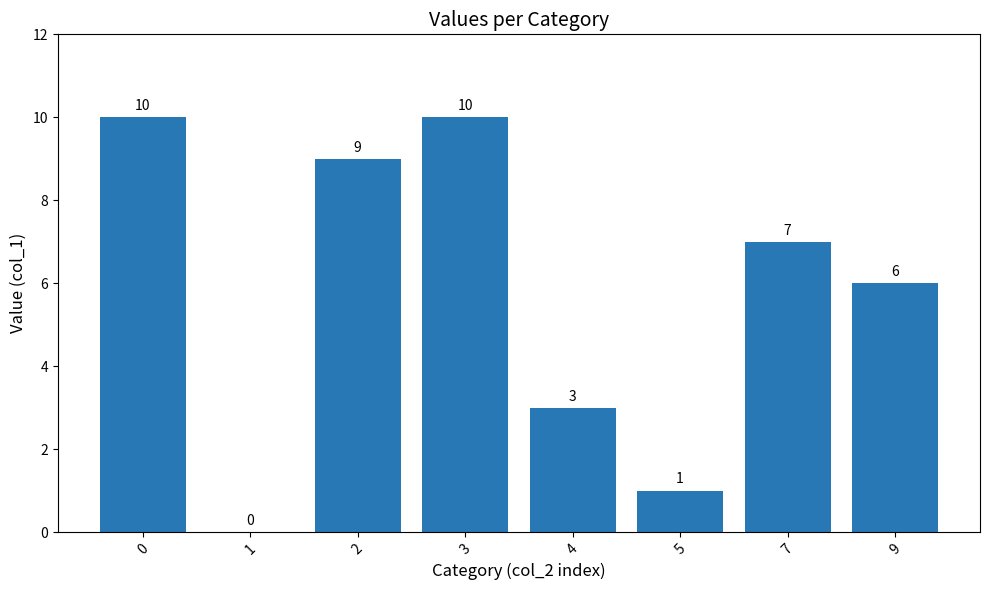

What is the sum of the values at 0 and 4?

13